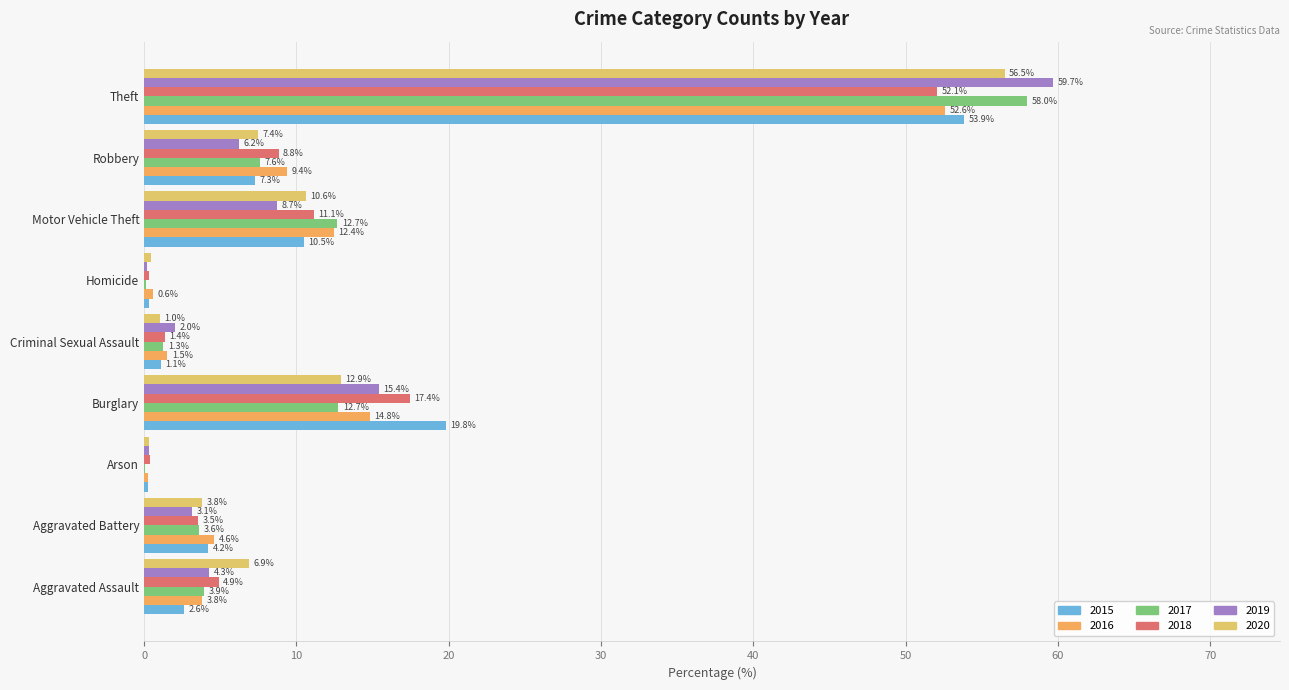

What is the total value across all series at Aggravated Assault?

26.4